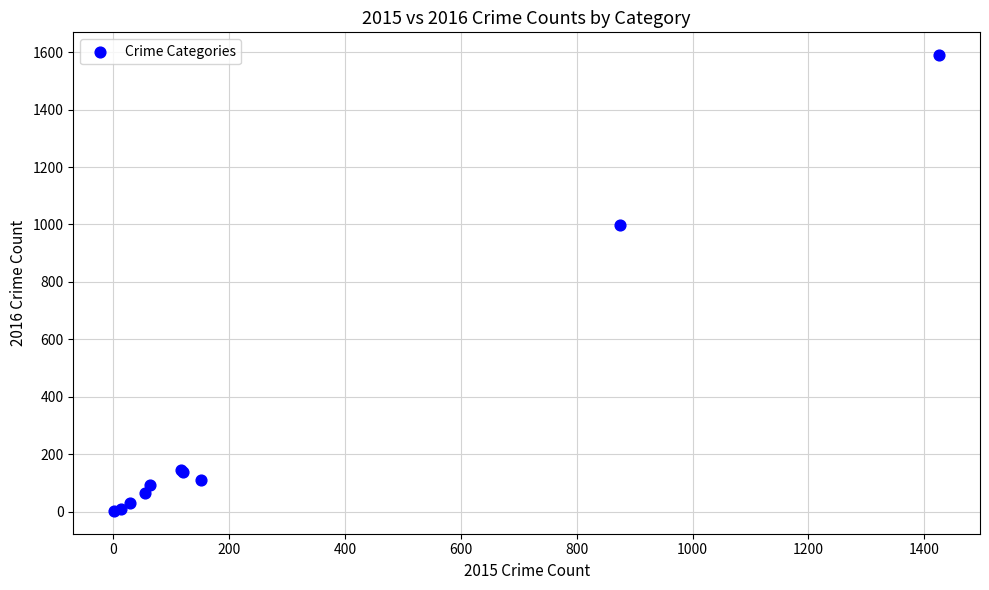

What Y value in the scatter plot is closest to 796?

999